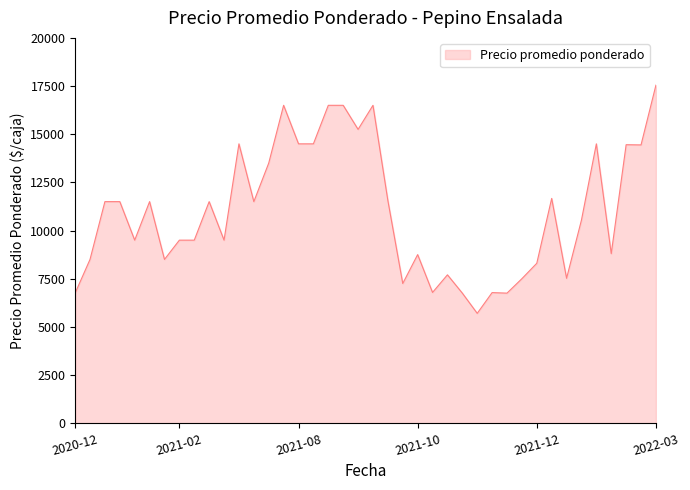

What is the difference between the maximum and minimum values?

11845